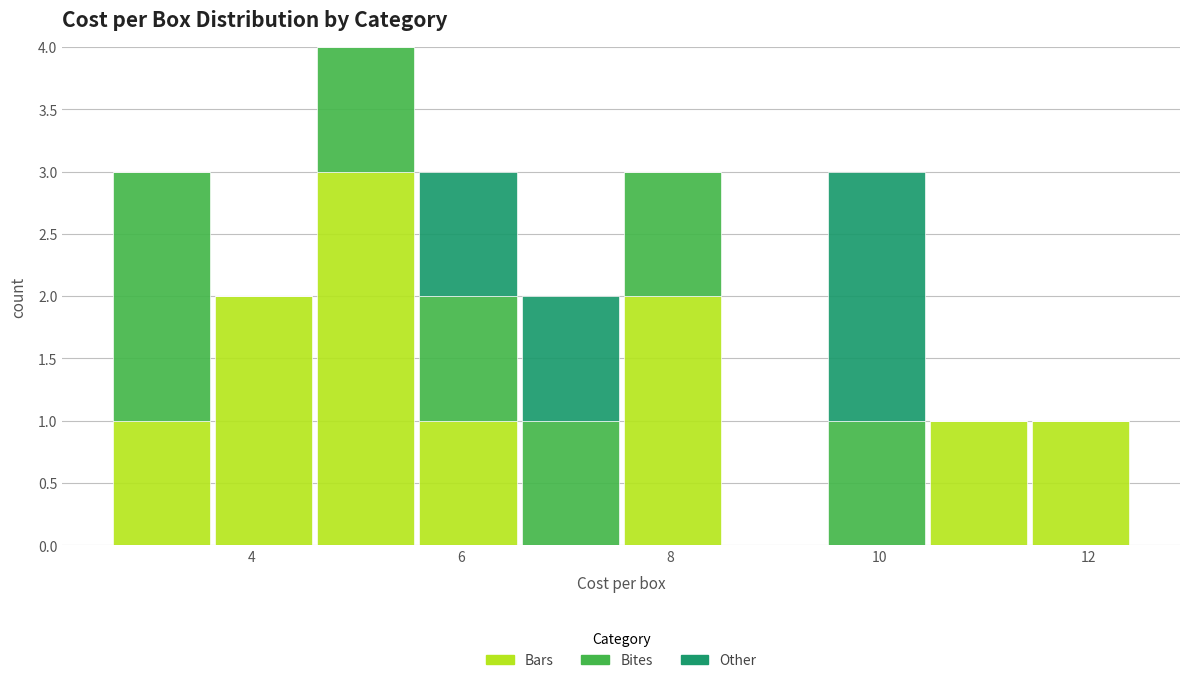

What is the total height of the stacked bar covering 10.4 to 11.4 on the x-axis? Neither the bar edges nor the heights are printed on the chart, so give them approximately, as read against the axes.

1